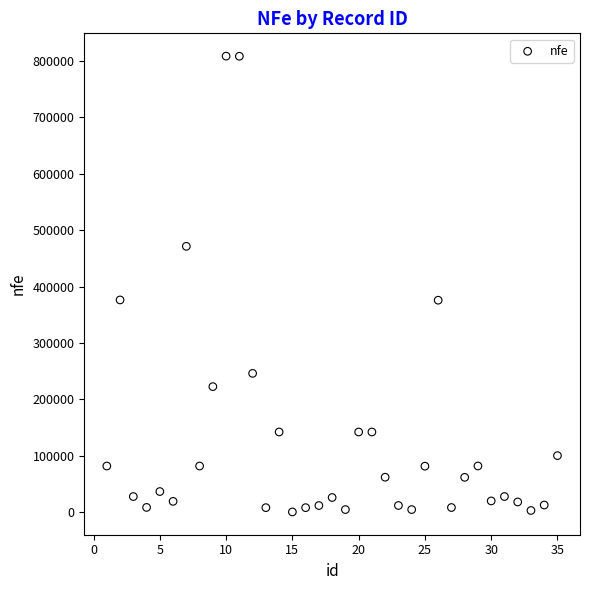

What is the range of X values (max minus min)?

34